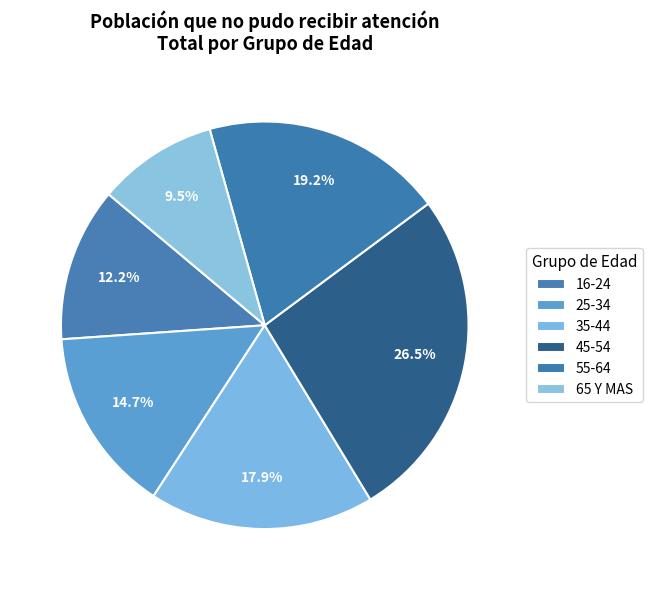

To the nearest percent, what is the combined percentage of 55-64 and 45-54?

46%